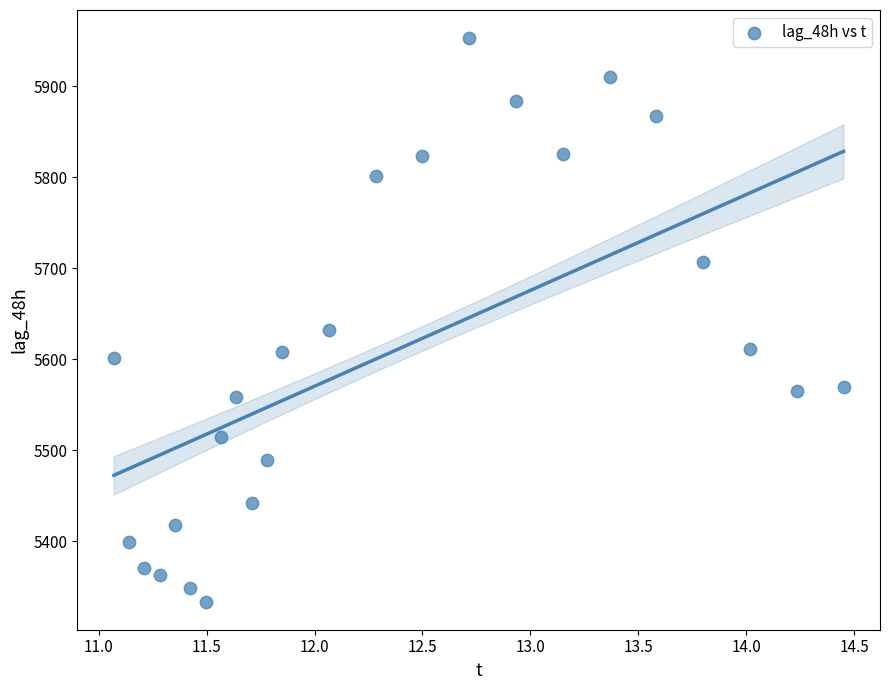

What is the range of Y values (max minus min)?

619